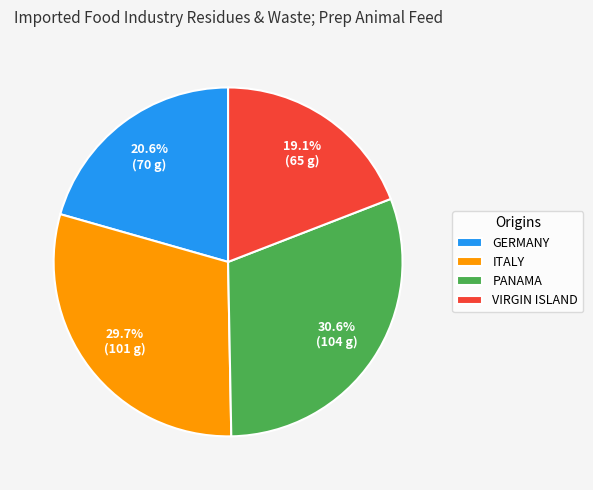

Does ITALY represent more than half of the total?

No